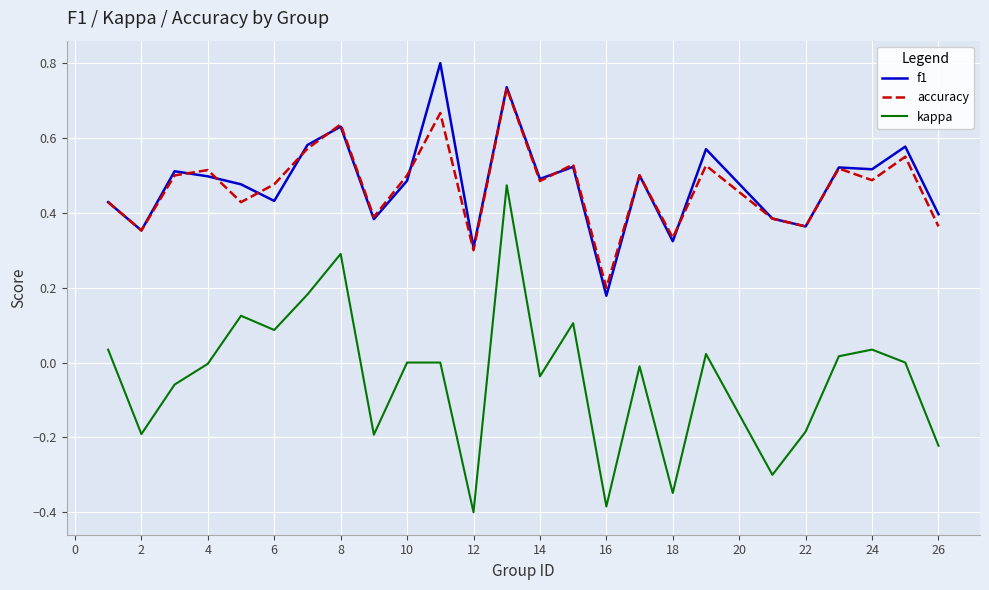

At how many categories does at least one series exceed 0?

25